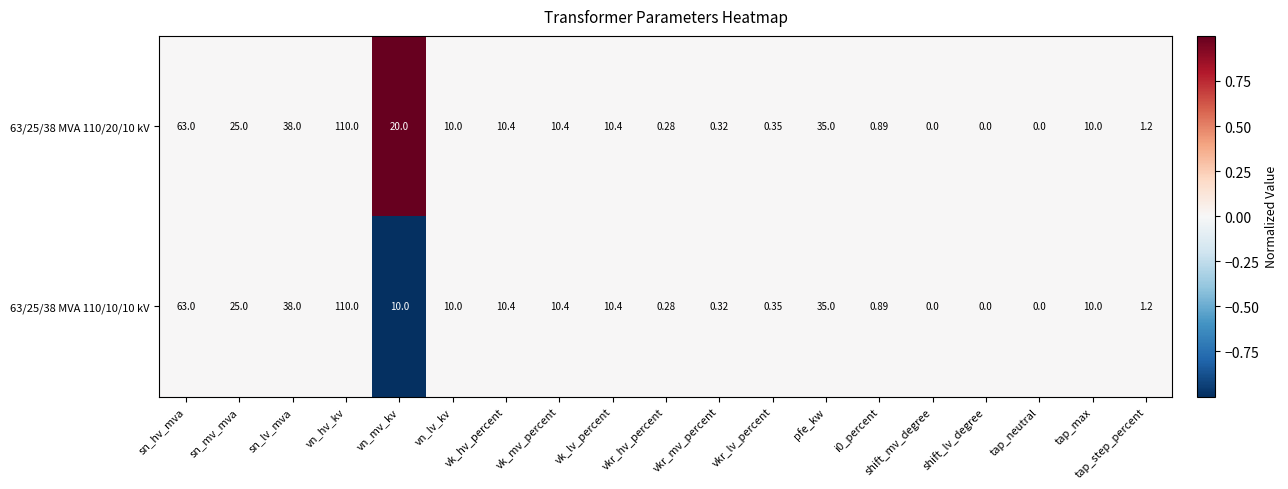

At which label is 63/25/38 MVA 110/20/10 kV closest to 55?

sn_hv_mva